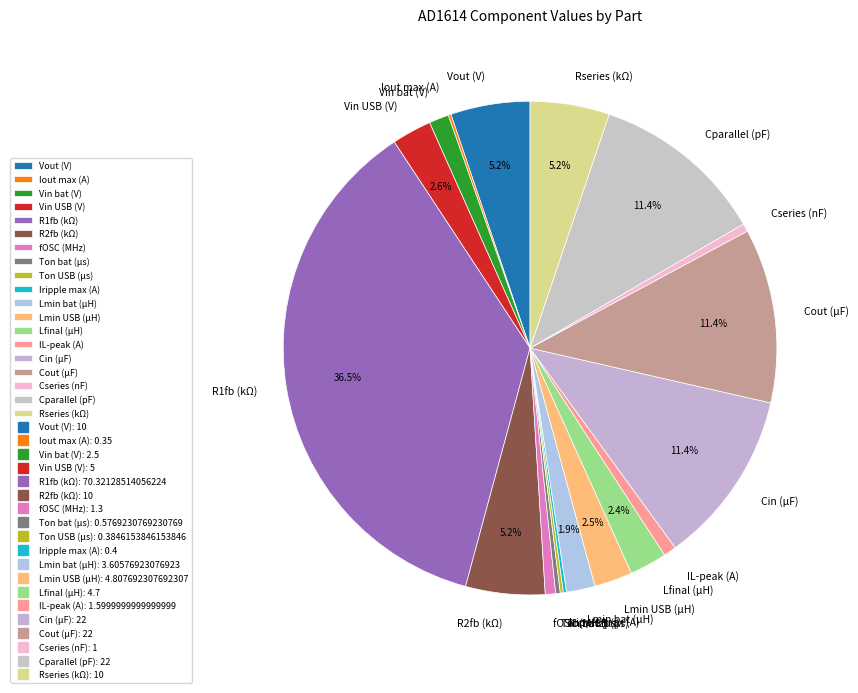

Is there any slice that represents more than half of the pie?

No